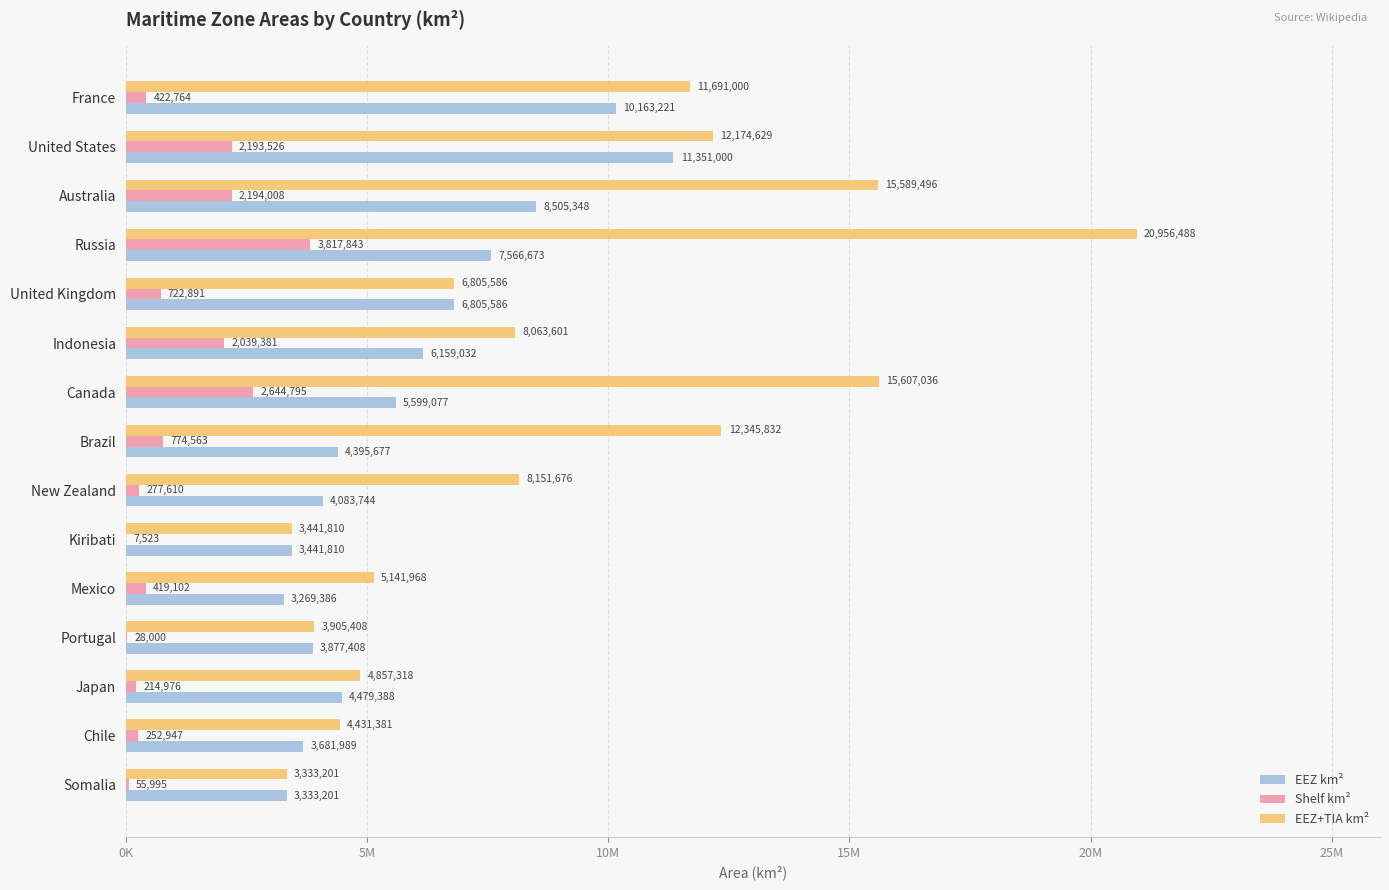

What is the value of the EEZ km² bar at the 11th from the left?

3269386